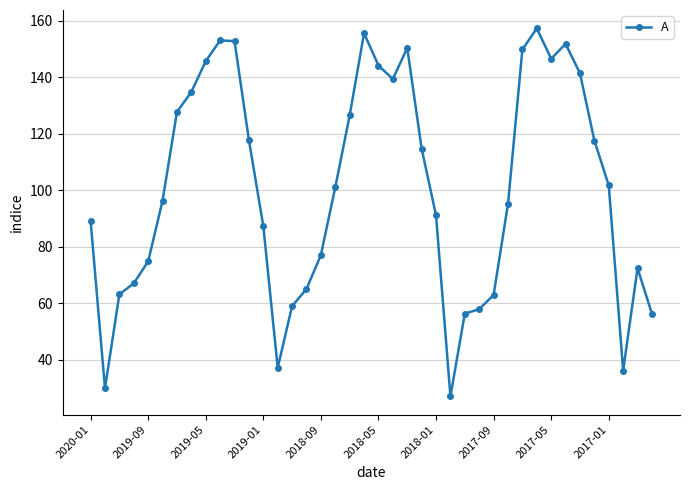

What is the minimum value shown in the chart?

27.2